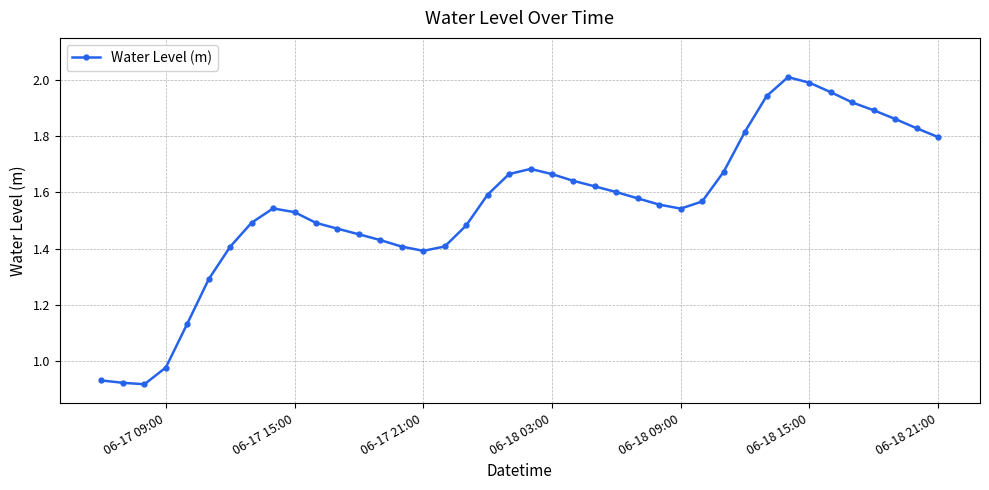

What is the sum of all values?

62.1